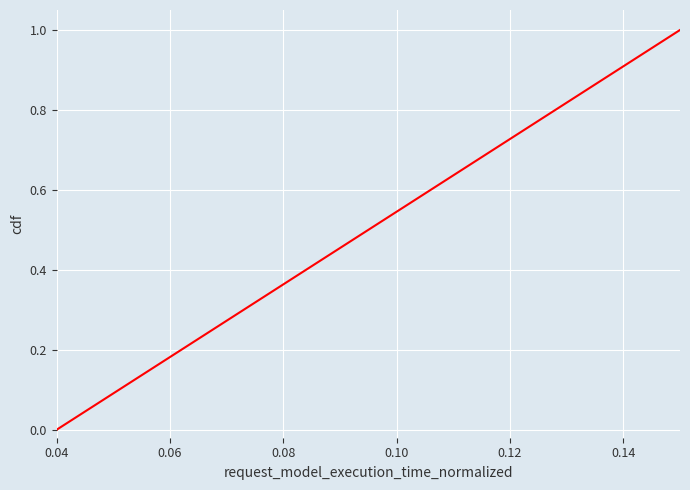

How many distinct data groups are displayed?

1